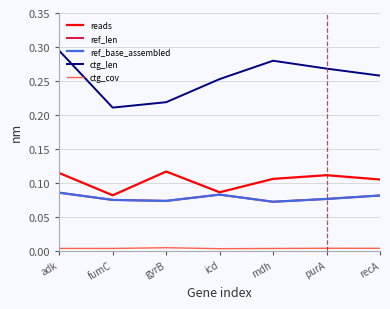

True or false: ctg_cov has a value of 0.0 at recA.

False